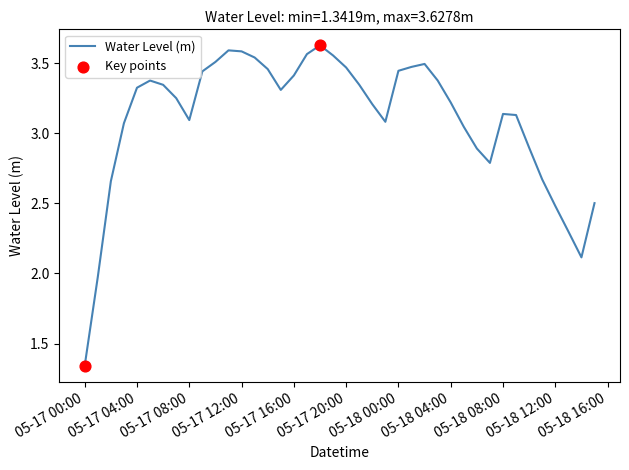

What is the difference between the maximum and minimum values?

2.3